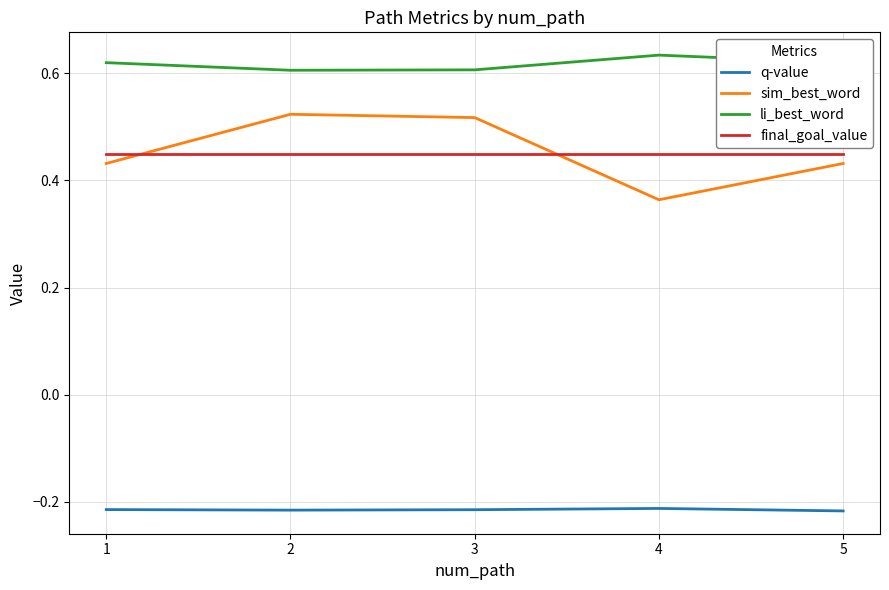

True or false: q-value has a value of -0.1 at 5.

False